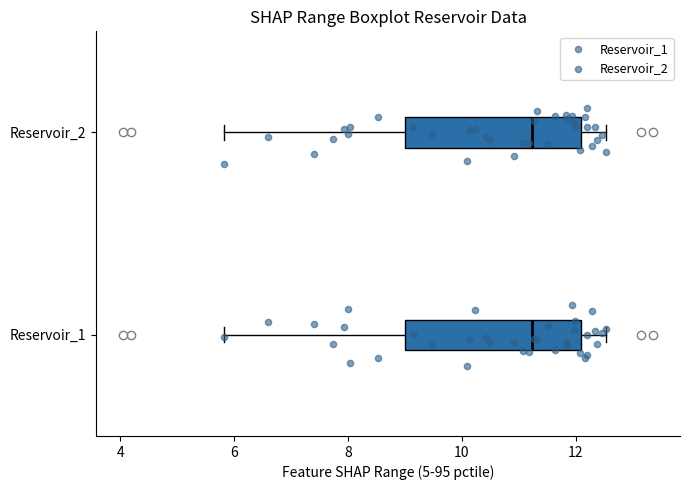

Where is the left edge of the box for Reservoir_2 on the x-axis? The values are not printed on the chart, so give them approximately, as read against the axis.

9.0